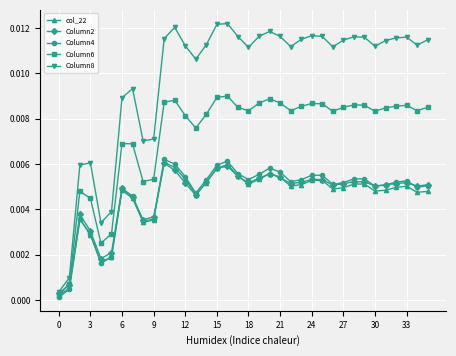

How many series are shown in this chart?

5